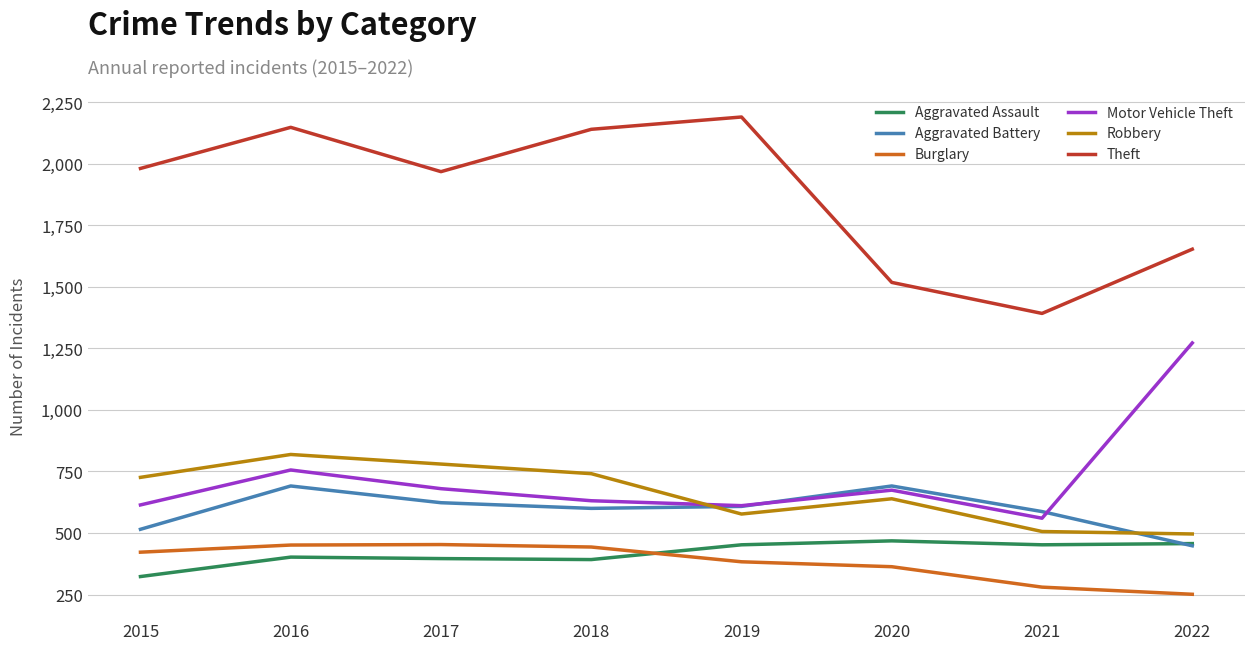

Which category has the lowest value across all series?

2022